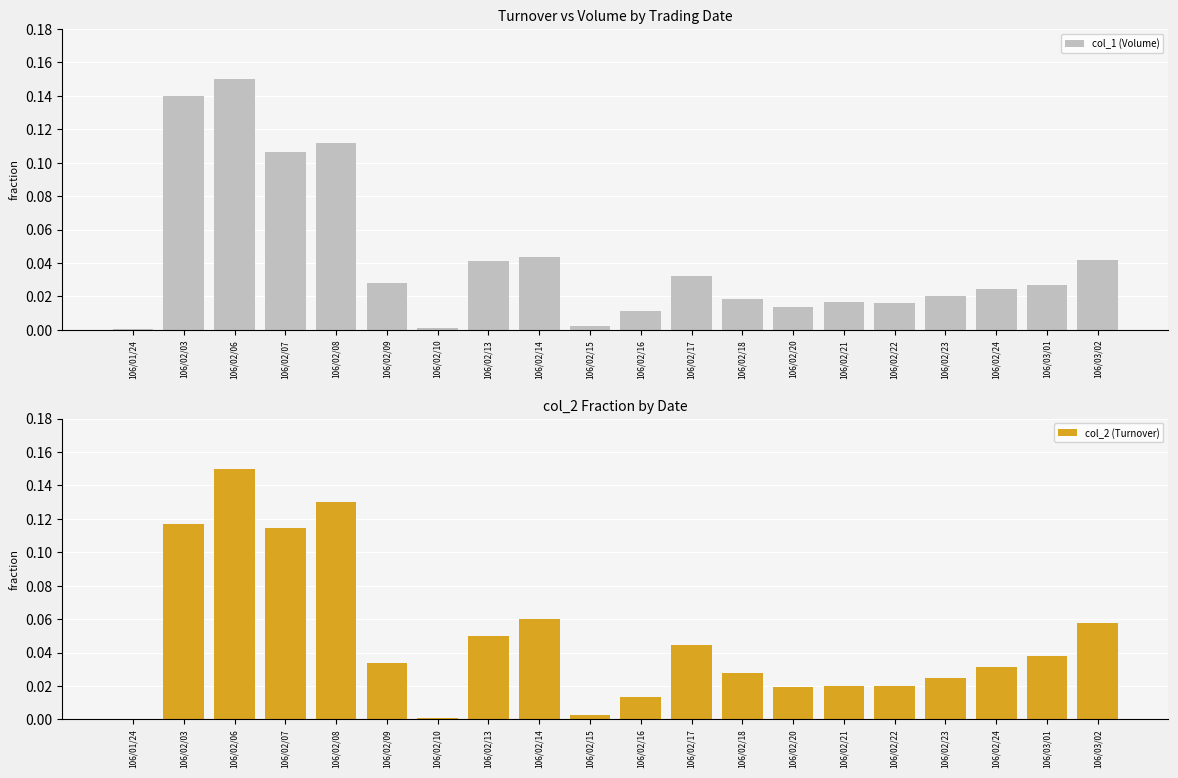

How many distinct data groups are displayed?

2